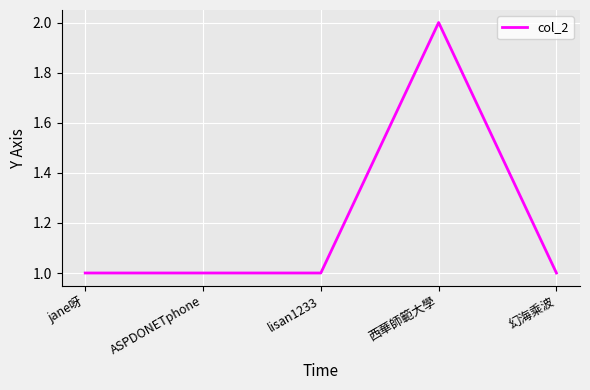

Between 西華師範大學 and jane呀, which is larger?

西華師範大學